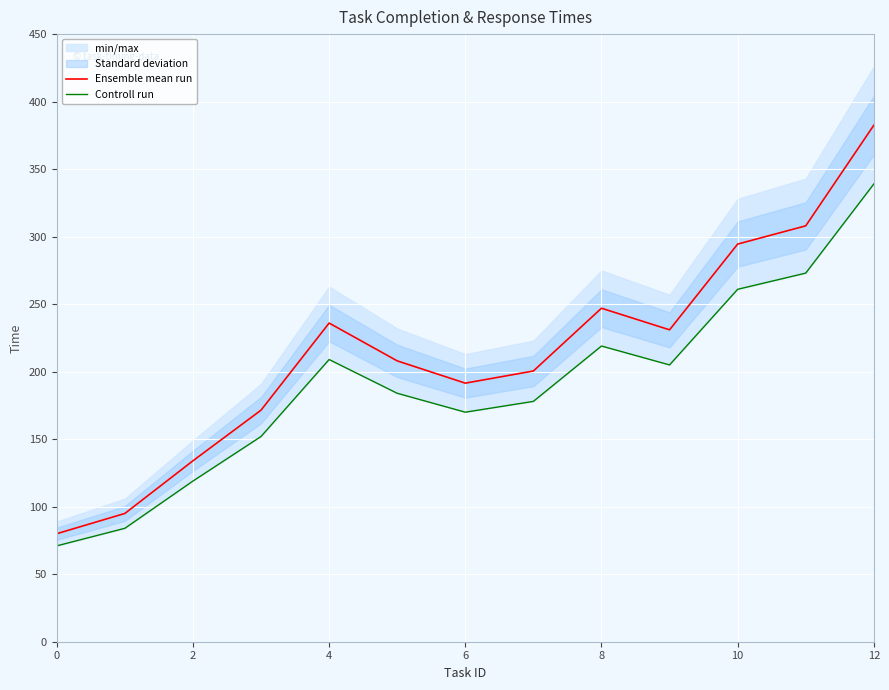

How many values in the Ensemble mean run series are below 208?

6